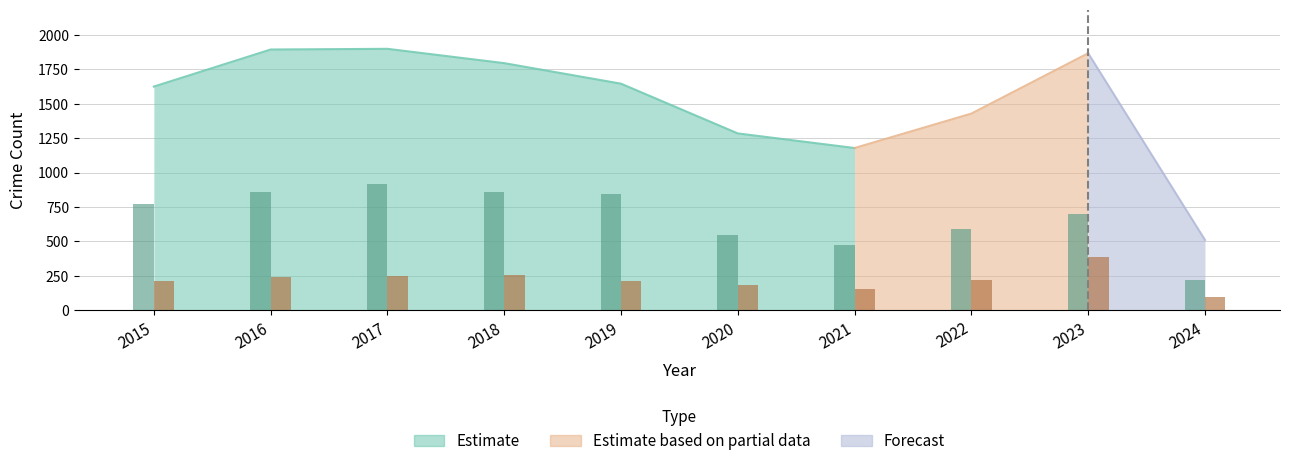

What is the difference between the Theft values at 2019 and 2024?

621